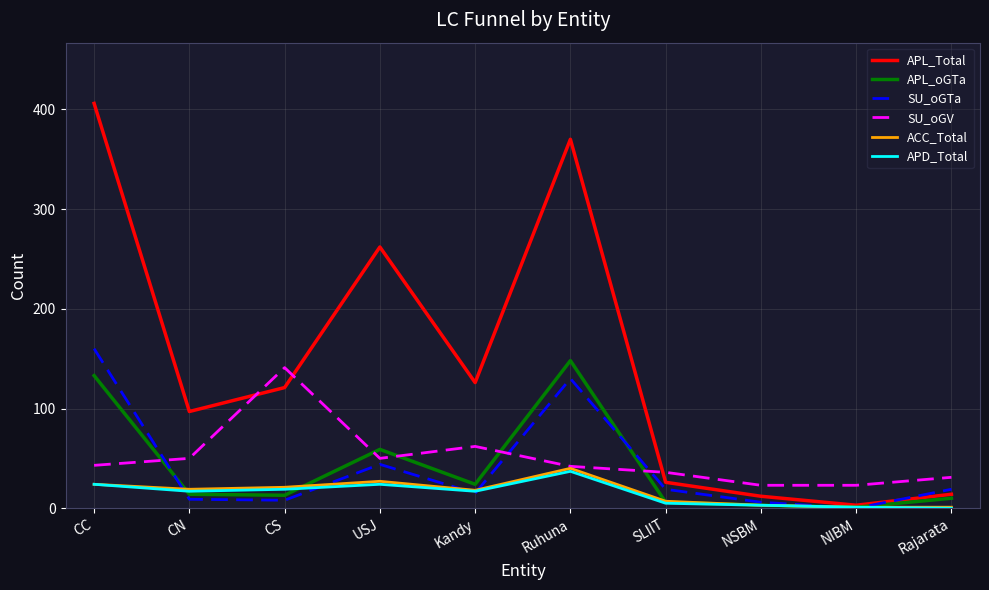

What is the difference between the maximum and second lowest values in the SU_oGTa series?

154